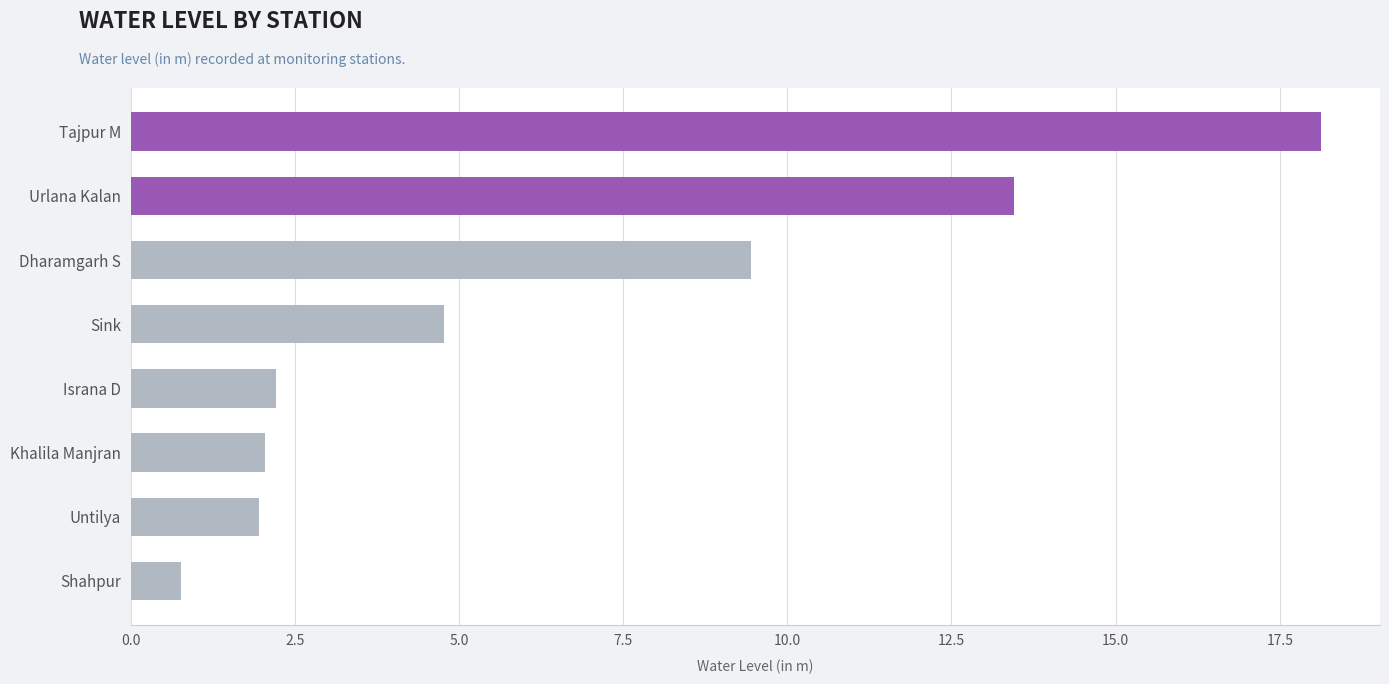

What is the minimum value shown in the chart?

0.8